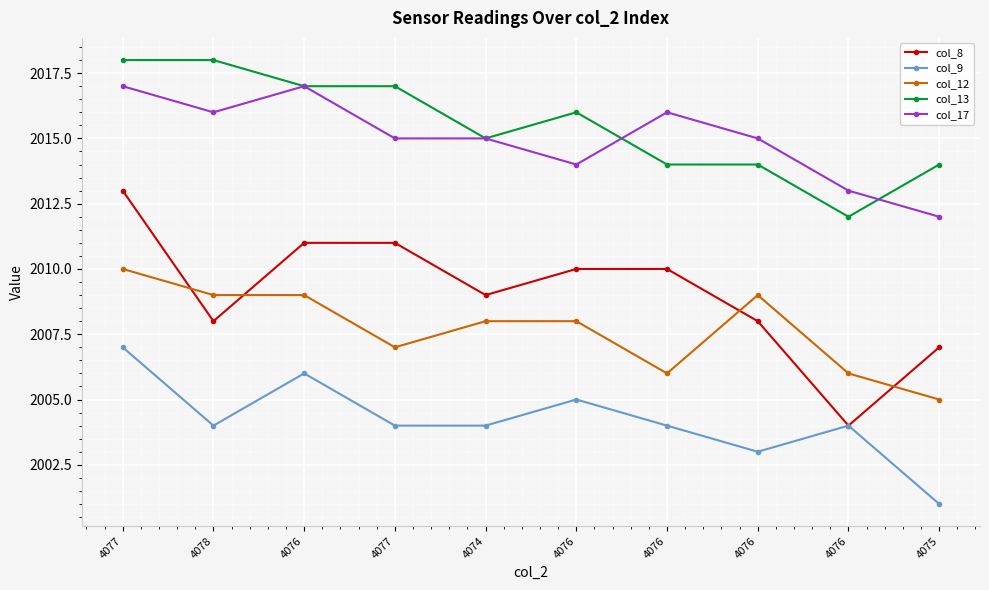

How many series are shown in this chart?

5